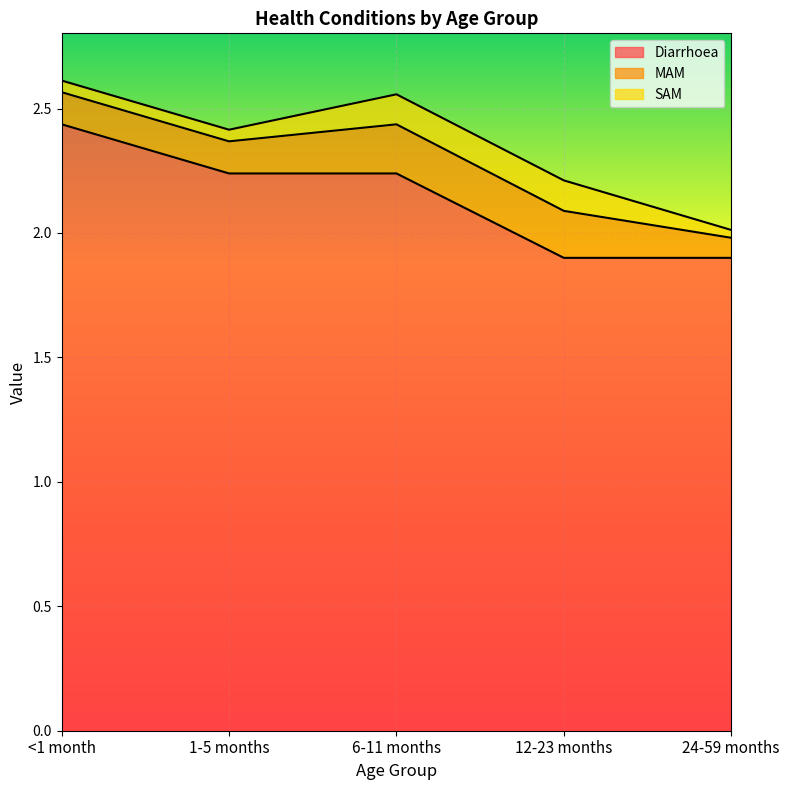

Which has a higher value, 12-23 months or 24-59 months?

12-23 months